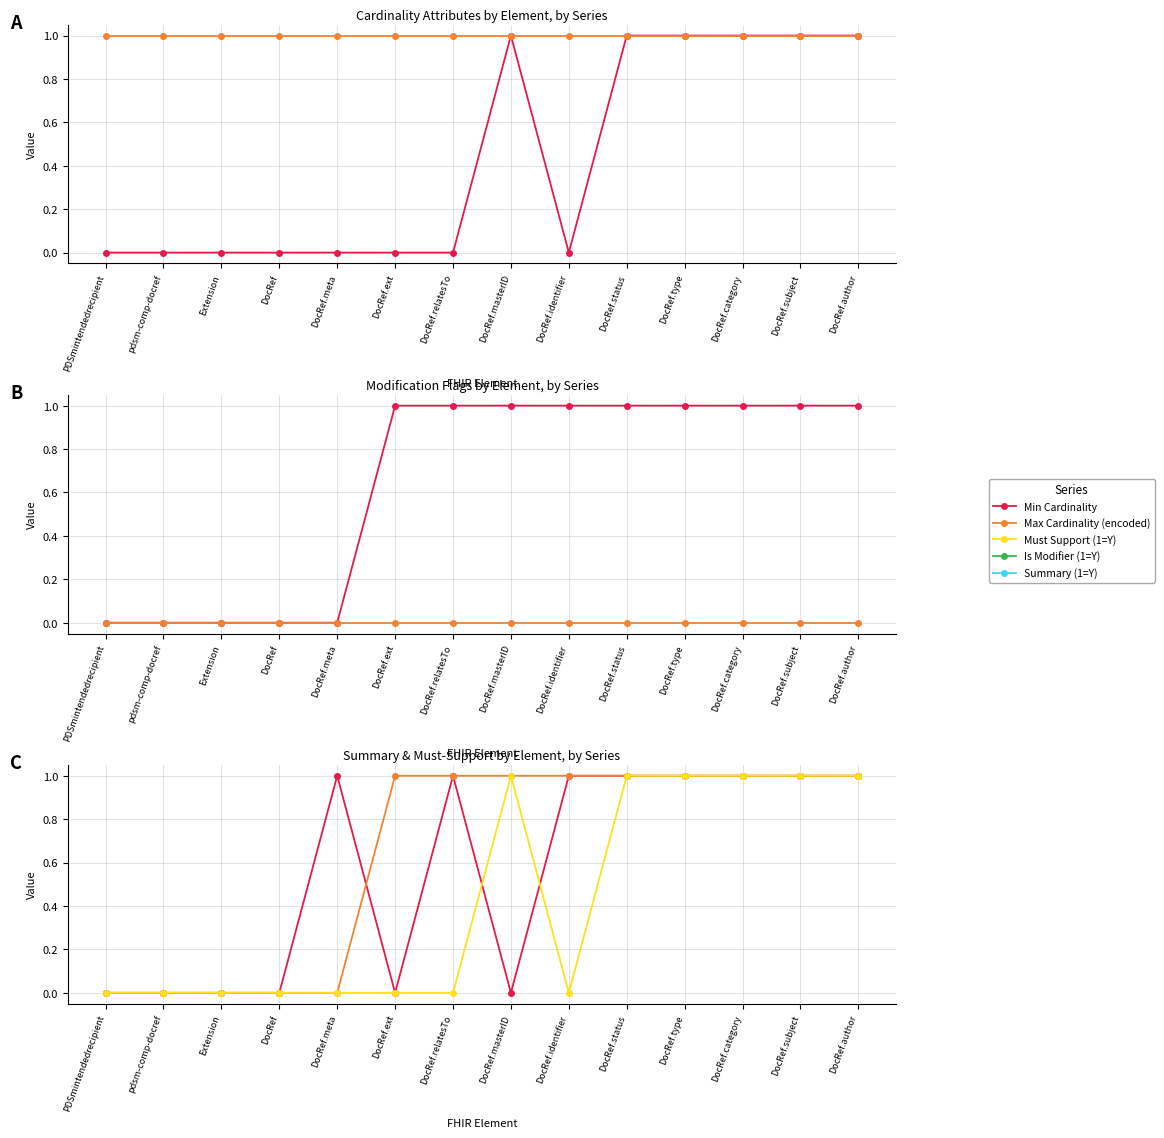

Does the chart have visible grid lines?

Yes